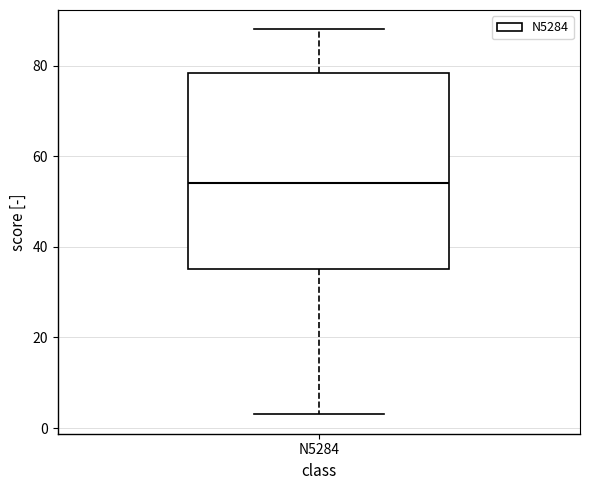

Read this box plot against the y-axis: the position of the median line, the range covered by the box, and the ends of both whiskers. The values are not printed on the chart, so give them approximately, as read against the axis.

median 54, box 36 to 78, whiskers 4 to 88